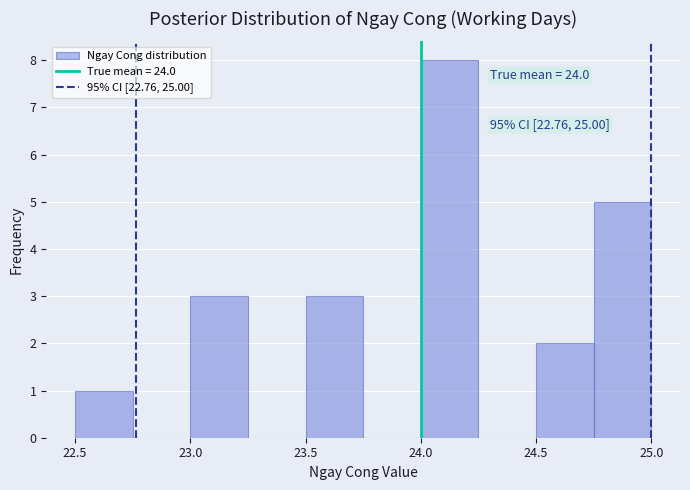

Over which range of the x-axis is the bar tallest?

24.00 to 24.25